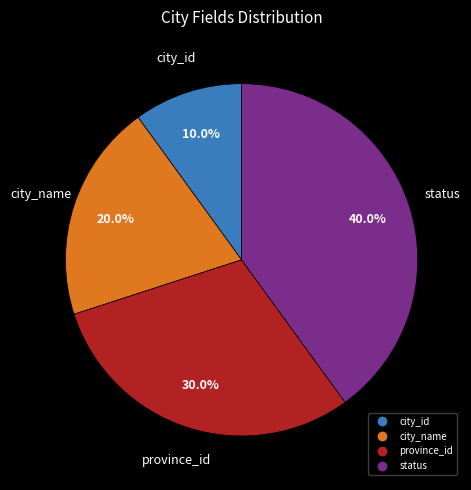

True or false: province_id accounts for 30% of the total.

True